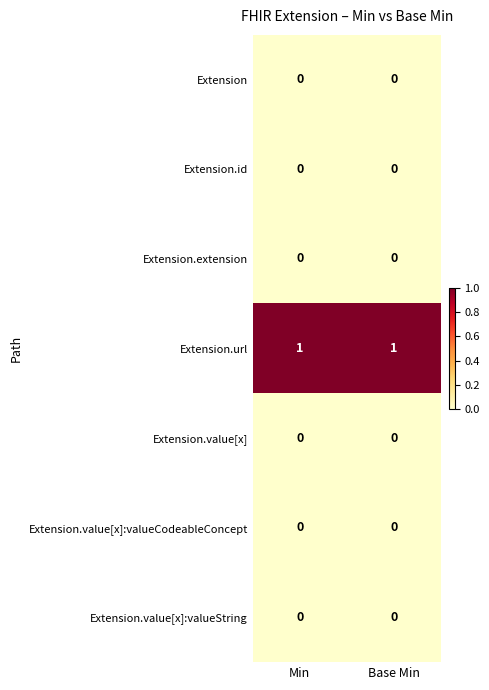

Which series has the largest total across all categories?

Extension.url